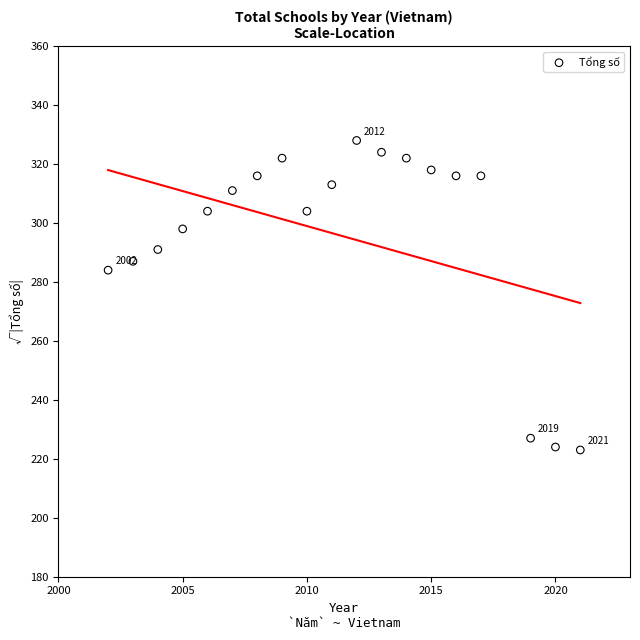

What Y value in the scatter plot is closest to 275?

284